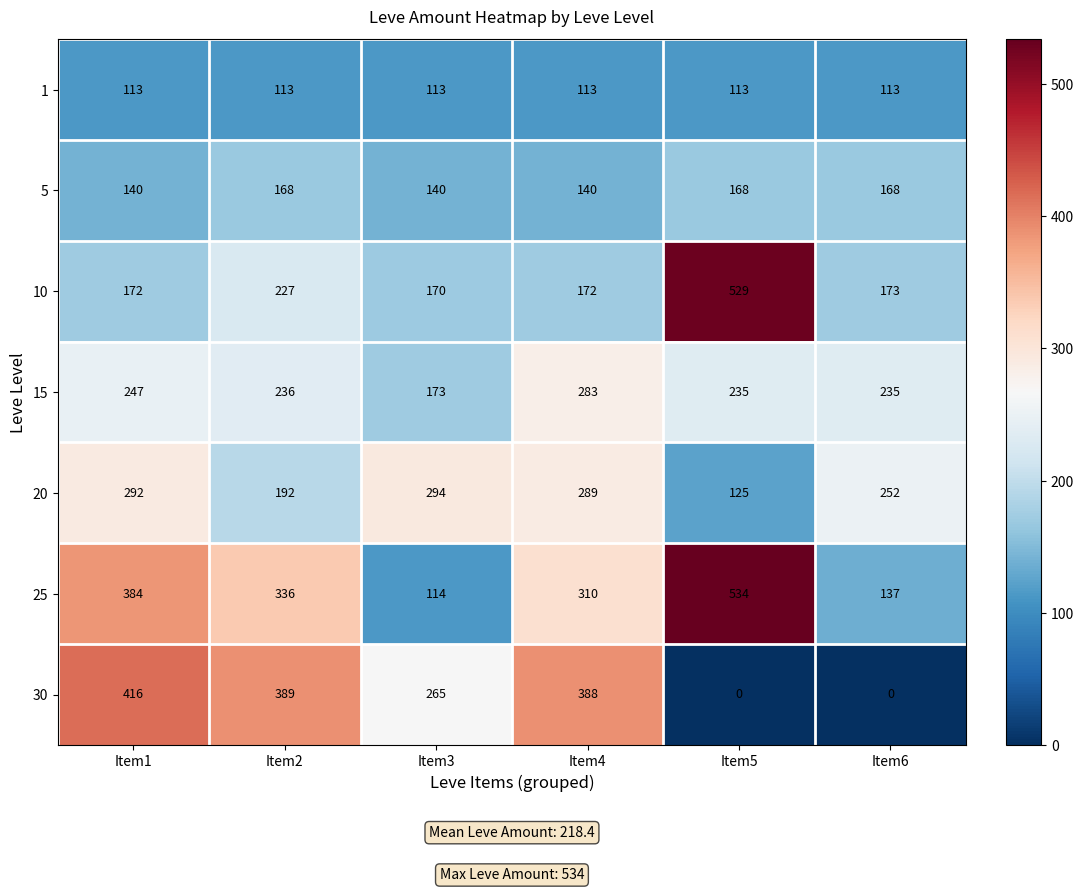

Which series changed the most between Item2 and Item5?

30